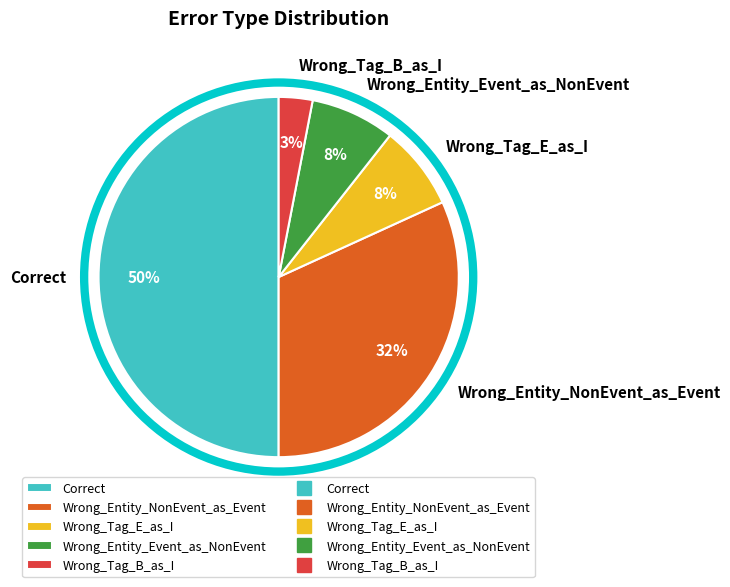

Which has a higher value, Wrong_Tag_B_as_I or Wrong_Entity_Event_as_NonEvent?

Wrong_Entity_Event_as_NonEvent